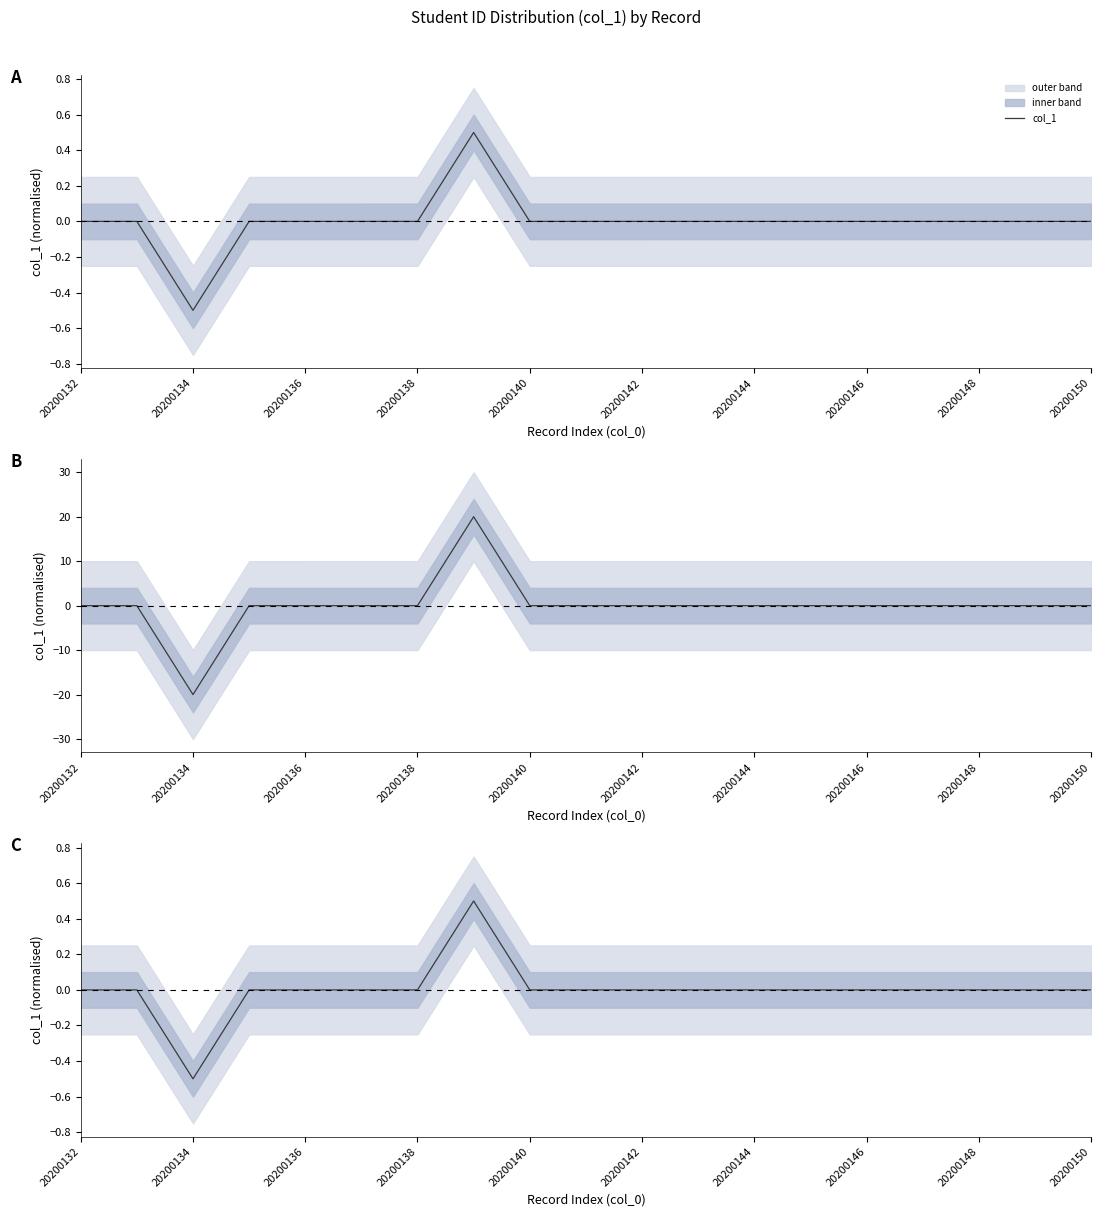

At which label is the value closest to 0?

11